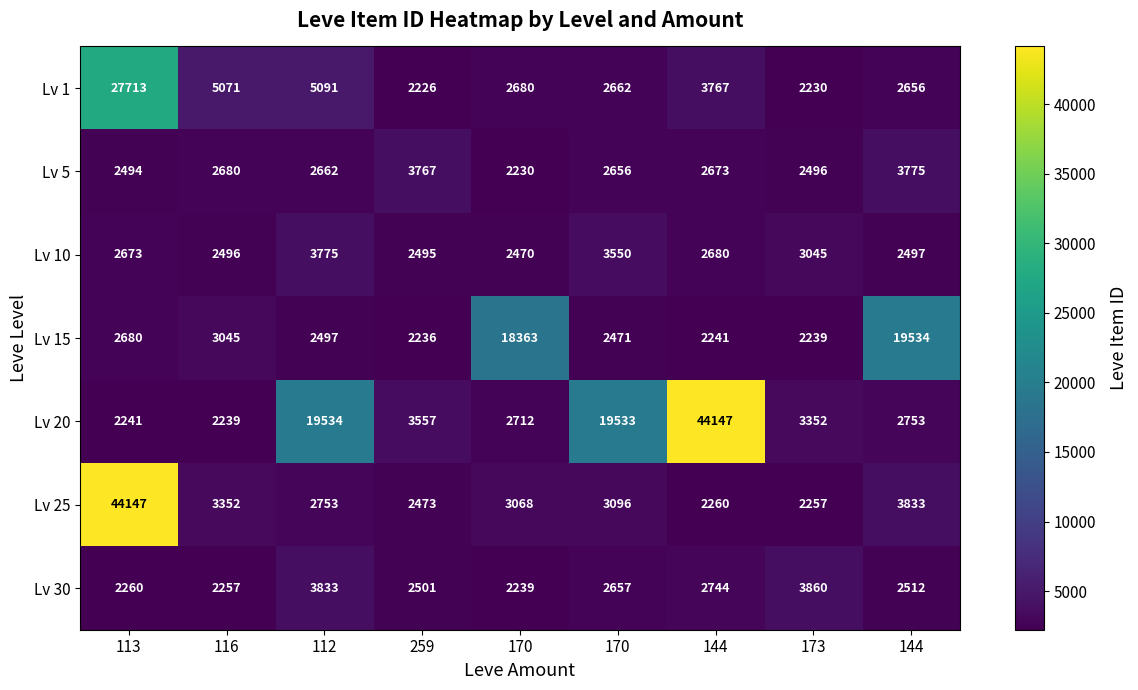

Reading right to left, extract all data points from this chart.

Lv 1: 144=2656	173=2230	144=3767	170=2662	170=2680	259=2226	112=5091	116=5071	113=27713
Lv 5: 144=3775	173=2496	144=2673	170=2656	170=2230	259=3767	112=2662	116=2680	113=2494
Lv 10: 144=2497	173=3045	144=2680	170=3550	170=2470	259=2495	112=3775	116=2496	113=2673
Lv 15: 144=19534	173=2239	144=2241	170=2471	170=18363	259=2236	112=2497	116=3045	113=2680
Lv 20: 144=2753	173=3352	144=44147	170=19533	170=2712	259=3557	112=19534	116=2239	113=2241
Lv 25: 144=3833	173=2257	144=2260	170=3096	170=3068	259=2473	112=2753	116=3352	113=44147
Lv 30: 144=2512	173=3860	144=2744	170=2657	170=2239	259=2501	112=3833	116=2257	113=2260